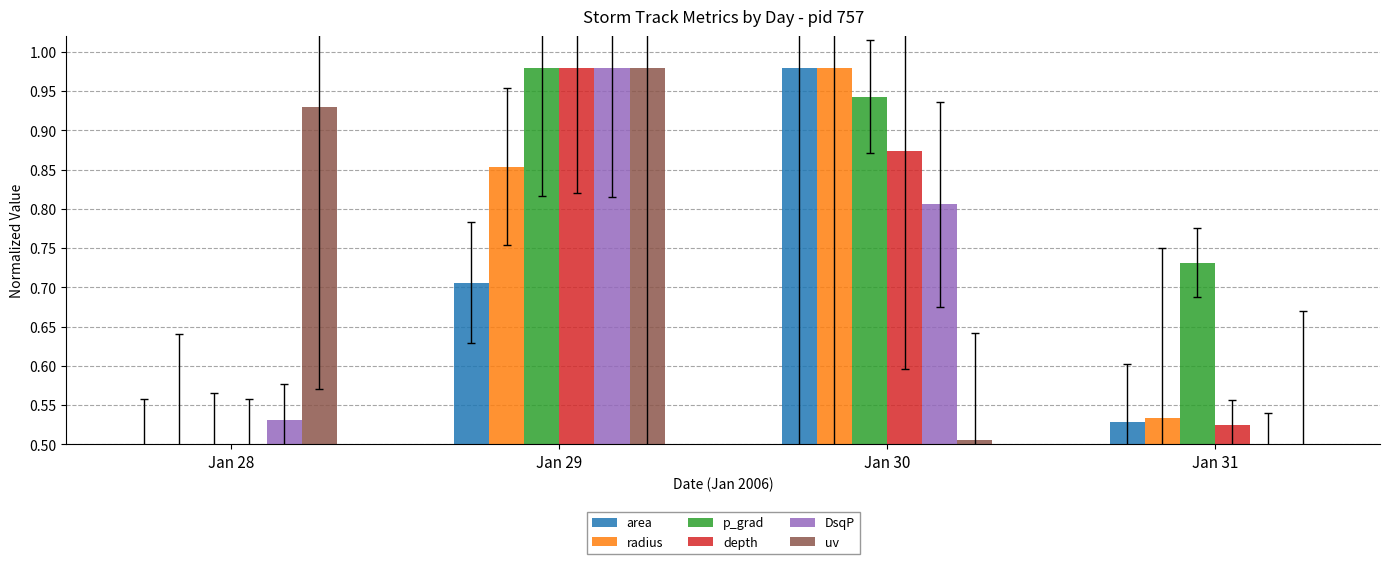

At which label is radius closest to 0?

Jan 28